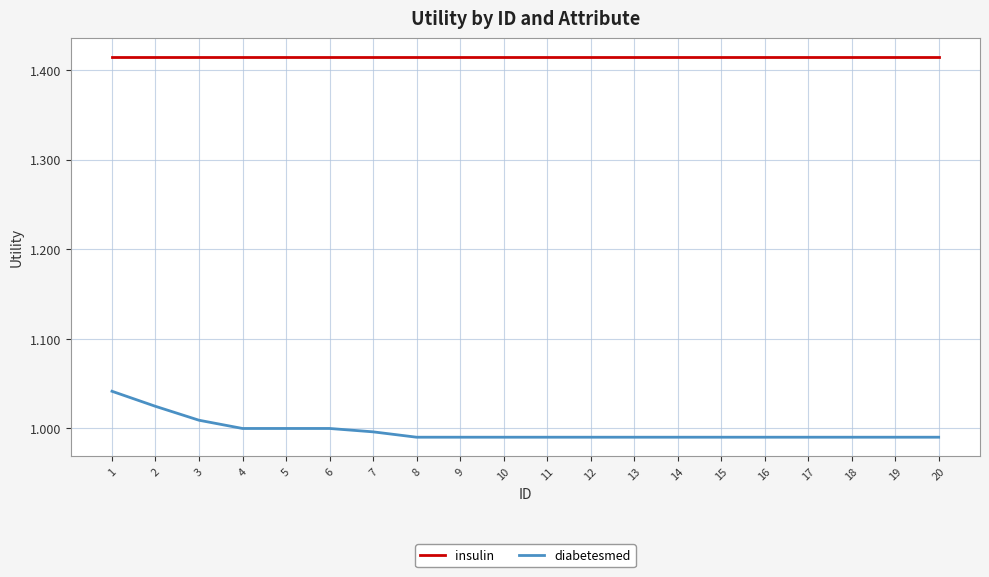

What are all the series names shown in the legend?

insulin, diabetesmed